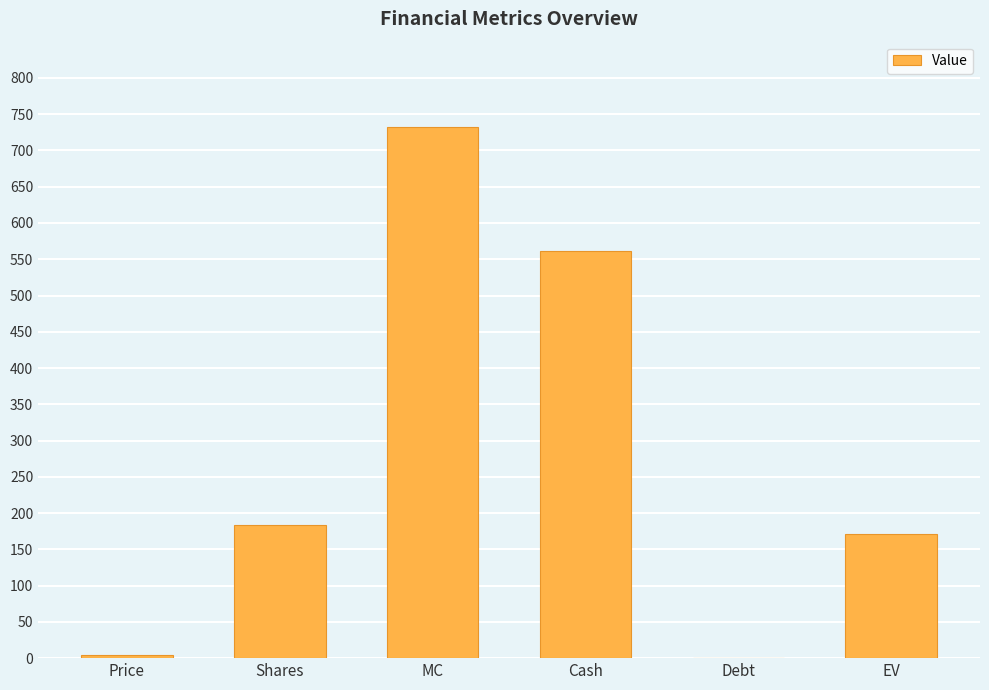

At which category does the chart reach its peak across all series?

MC